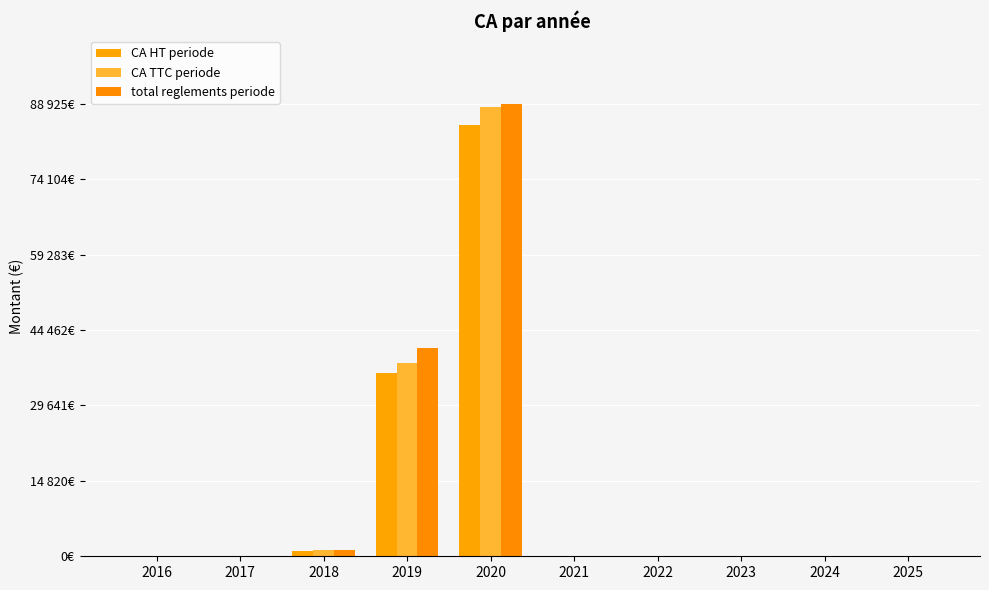

Are the bars horizontal?

No